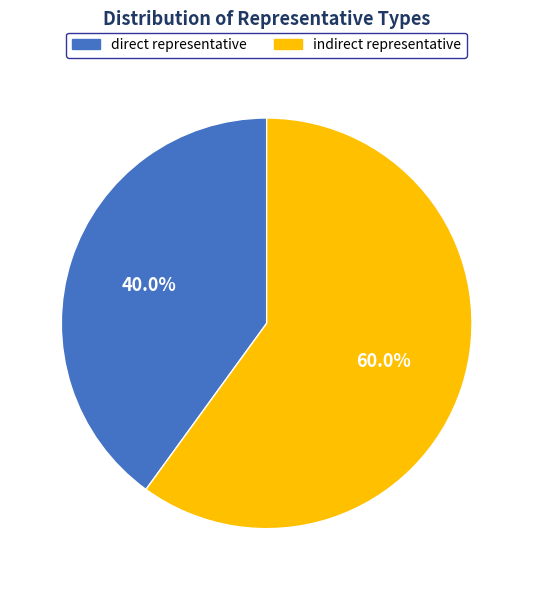

Count the number of slices in the pie.

2